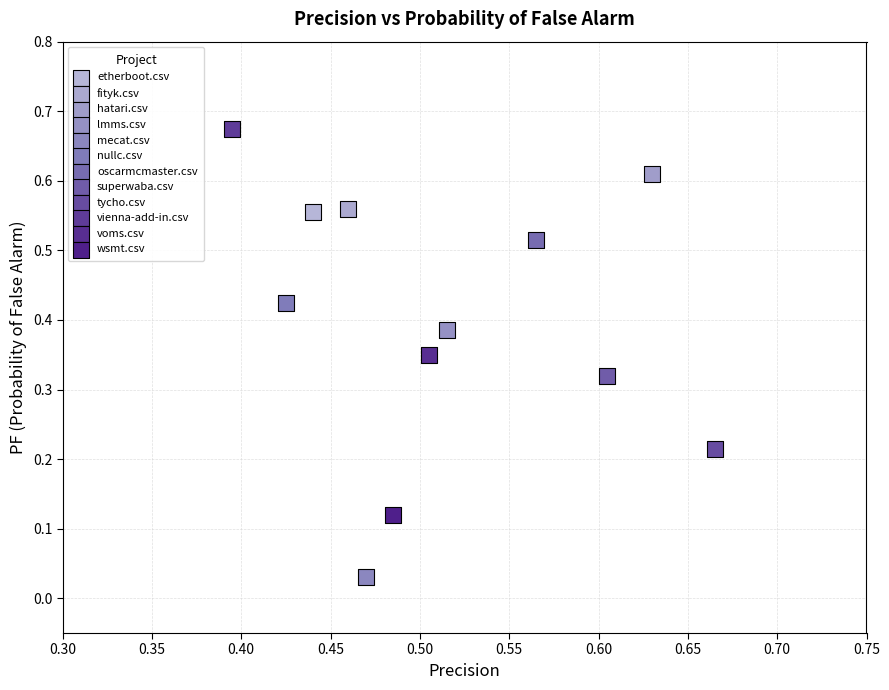

Which series reaches the maximum Y coordinate?

vienna-add-in.csv